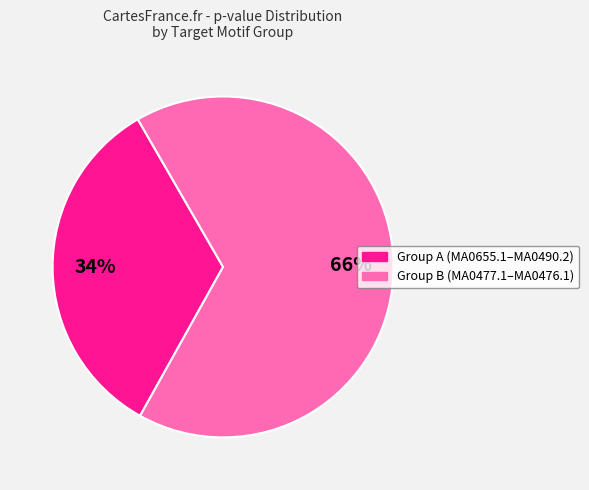

Does any single category account for the majority?

Yes